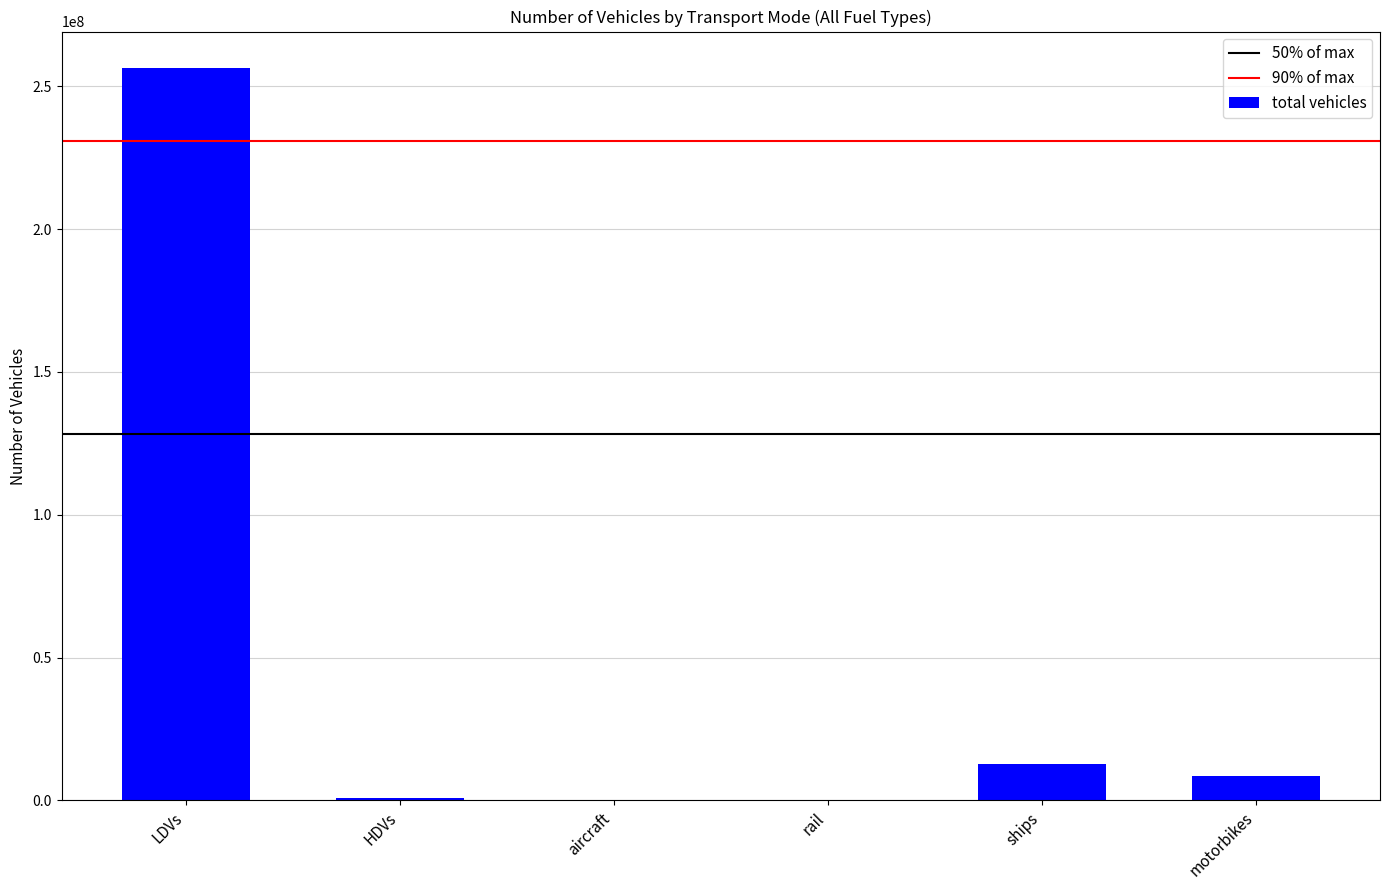

What is the sum of all values?

278619262.9